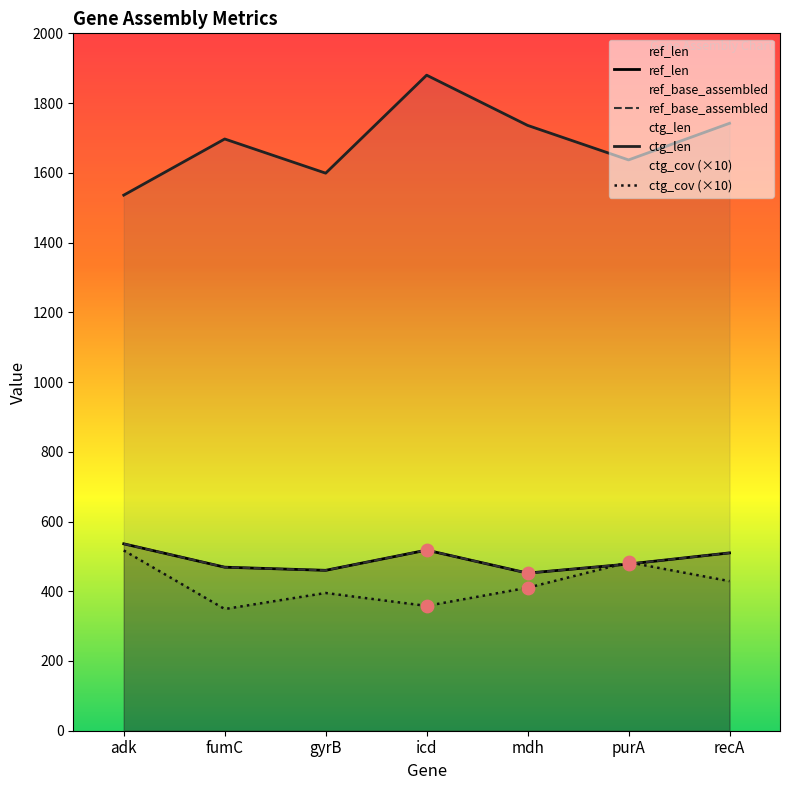

What is the total value across all series at fumC?

2984